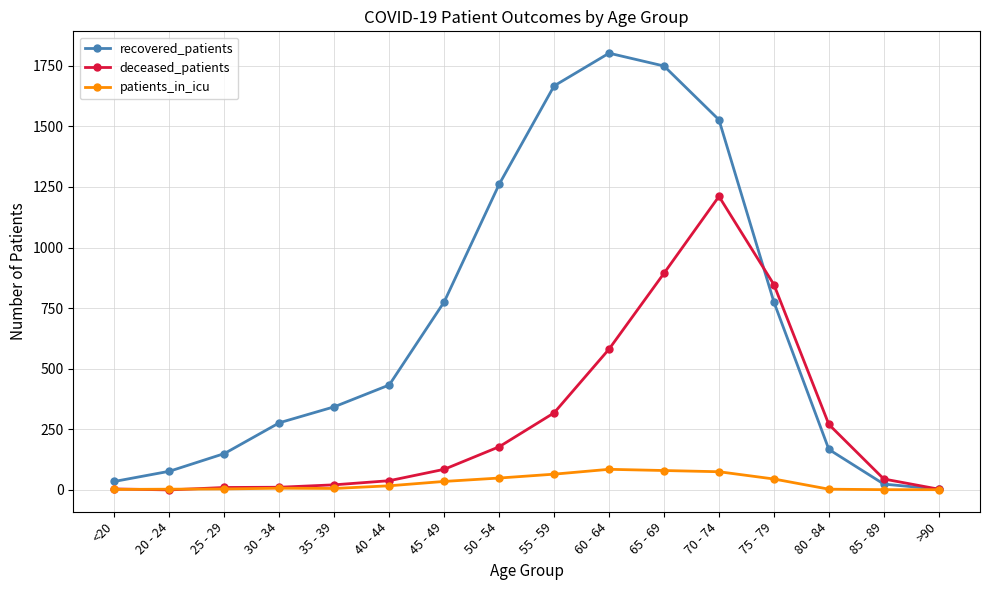

True or false: recovered_patients has more than 2 points higher than both neighbors.

False